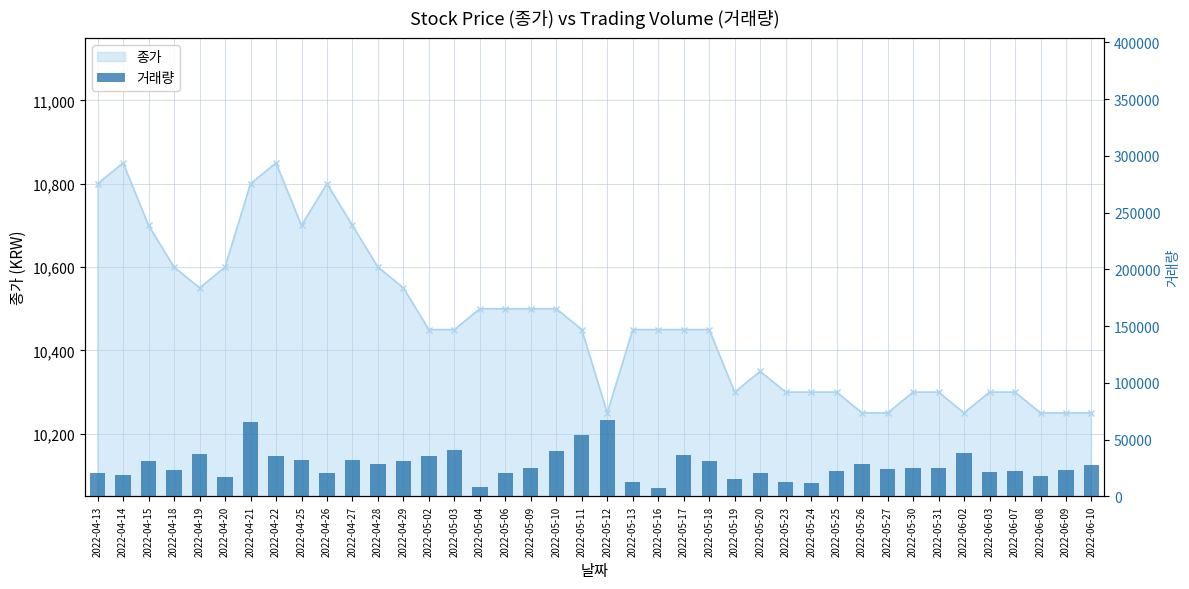

Rank the categories by value from lowest to highest.

2022-05-16, 2022-05-04, 2022-05-24, 2022-05-13, 2022-05-23, 2022-05-19, 2022-04-20, 2022-06-08, 2022-04-14, 2022-05-20, 2022-04-26, 2022-04-13, 2022-05-06, 2022-06-03, 2022-06-07, 2022-05-25, 2022-04-18, 2022-06-09, 2022-05-27, 2022-05-09, 2022-05-31, 2022-05-30, 2022-06-10, 2022-05-26, 2022-04-28, 2022-04-29, 2022-05-18, 2022-04-15, 2022-04-27, 2022-04-25, 2022-05-02, 2022-04-22, 2022-05-17, 2022-04-19, 2022-06-02, 2022-05-10, 2022-05-03, 2022-05-11, 2022-04-21, 2022-05-12